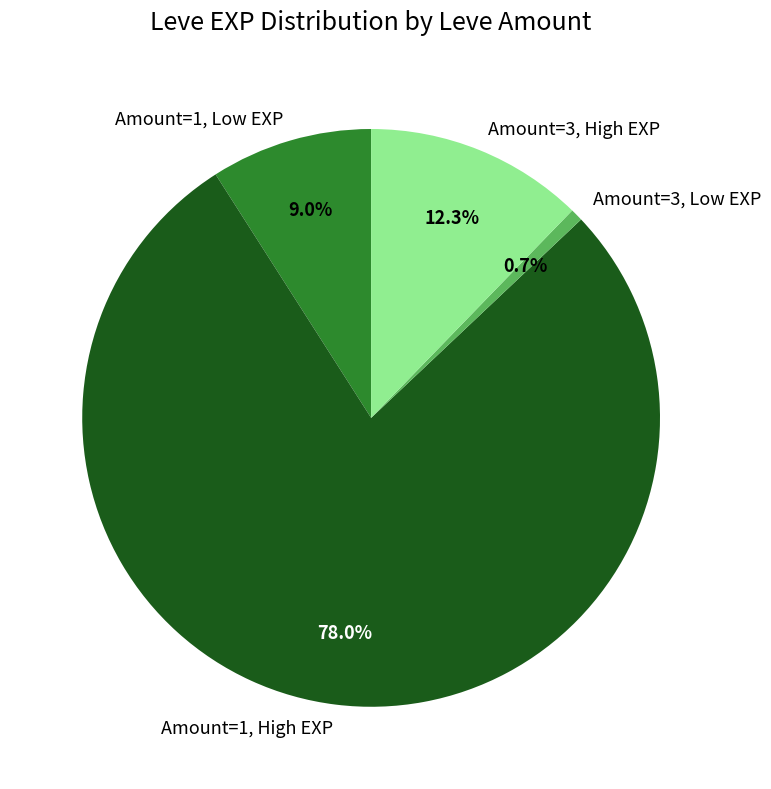

To the nearest percent, what is the difference between the largest and smallest slice percentages?

77%